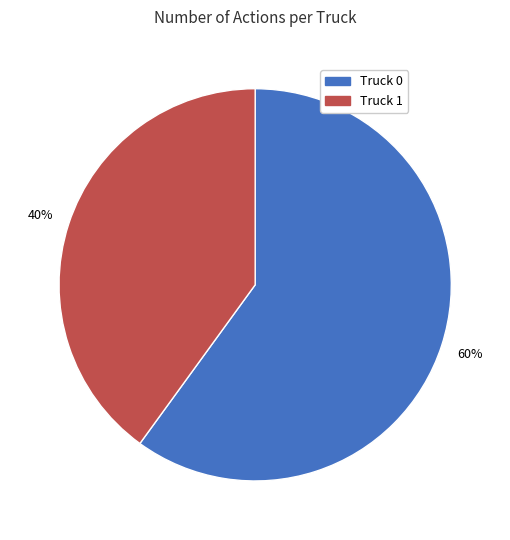

To the nearest percent, what is the combined percentage of Truck 0 and Truck 1?

100%